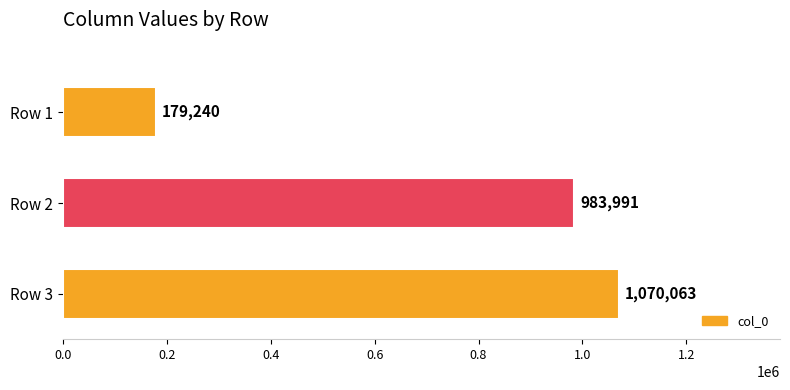

How many data points are less than 983991?

1